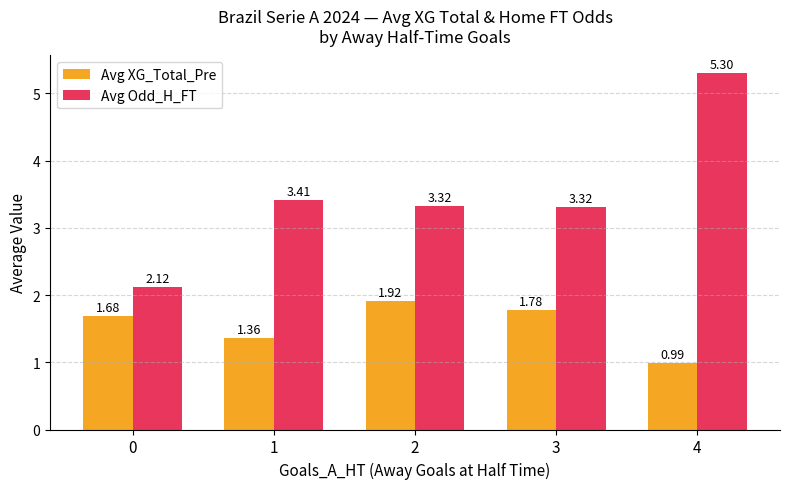

How many bars are there in each group?

2